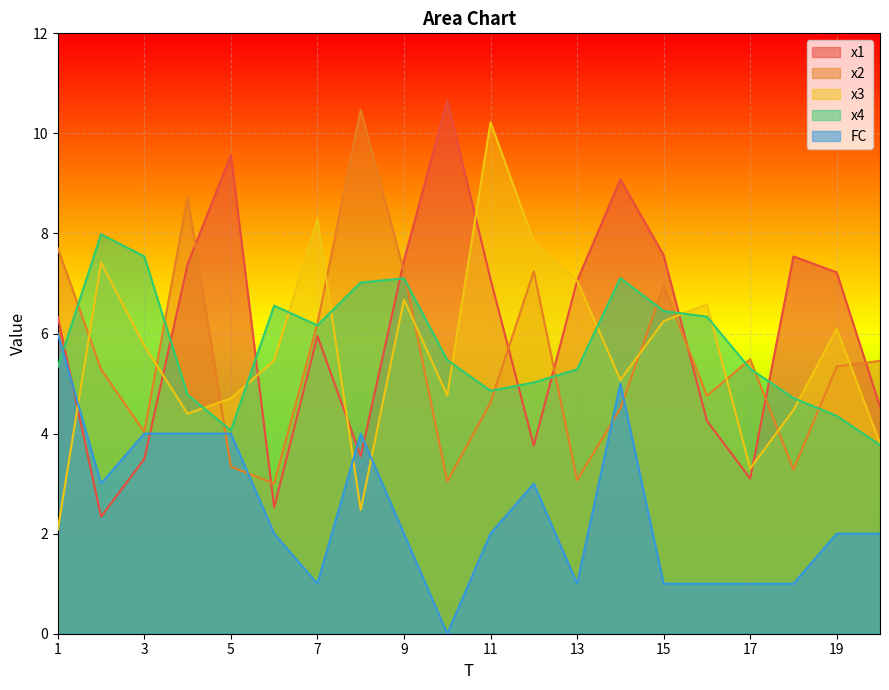

How many intersections are there between x2 and x1?

8